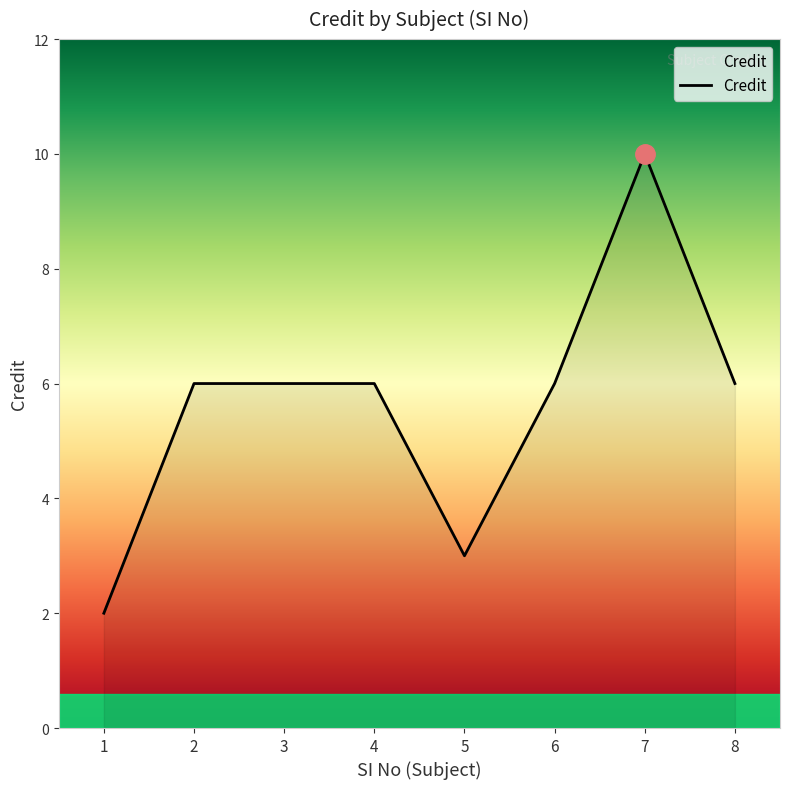

True or false: the data shows 1 at 5.

False